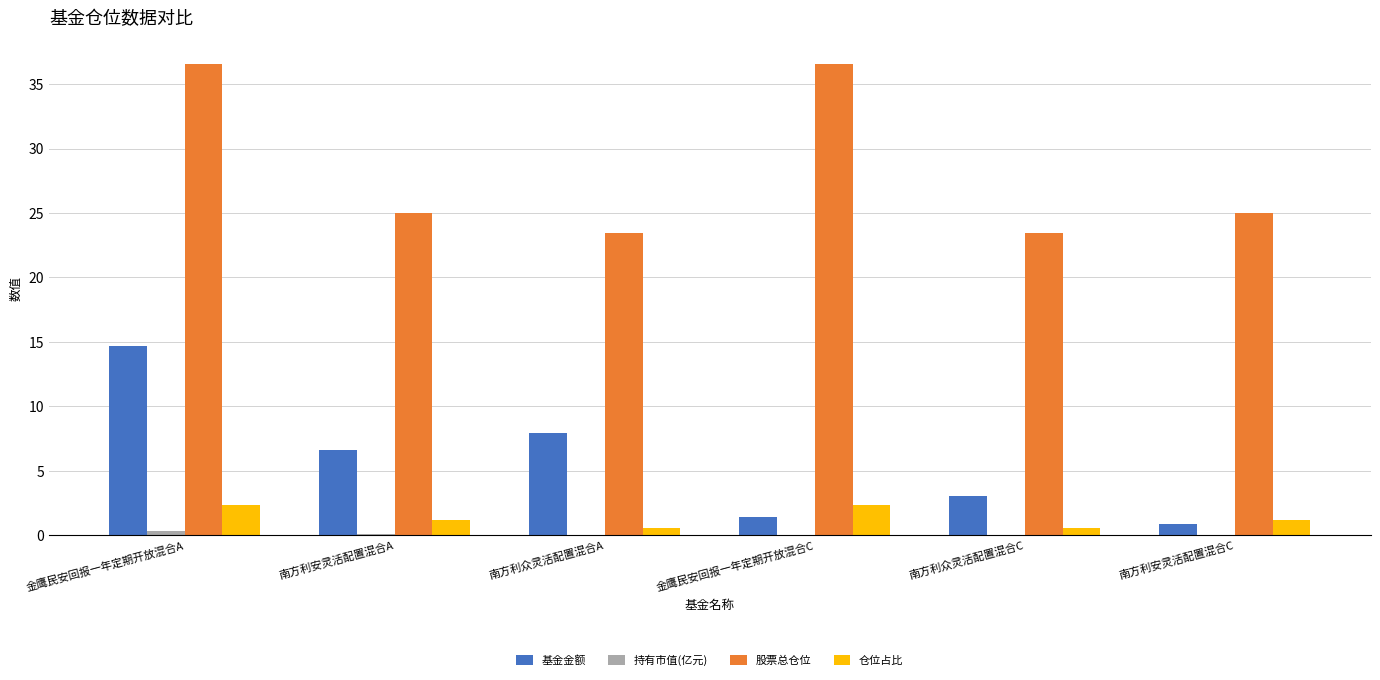

What is the maximum value shown in the chart?

36.6